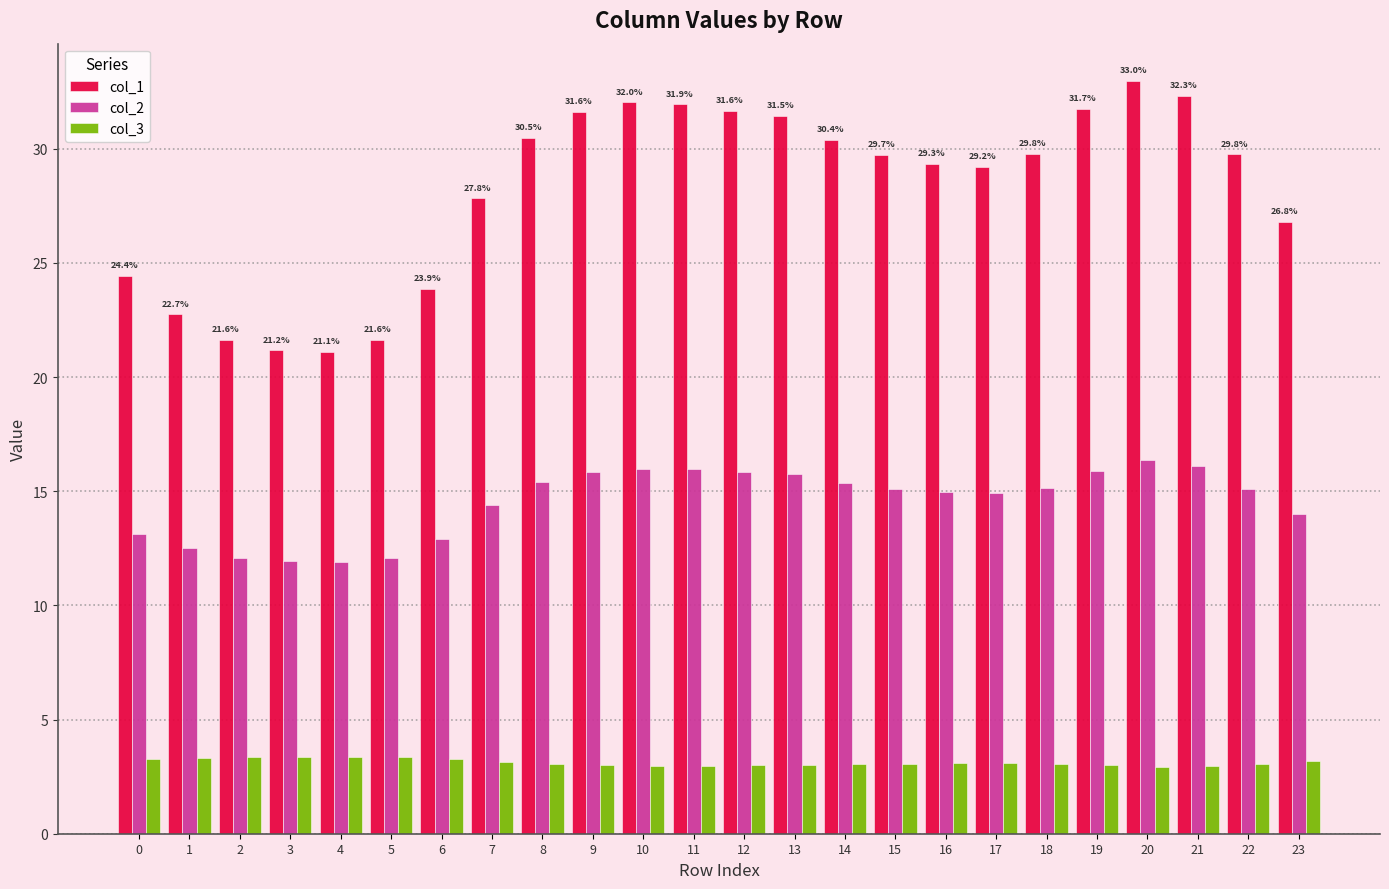

Are the bars grouped side by side (vs. stacked)?

Yes